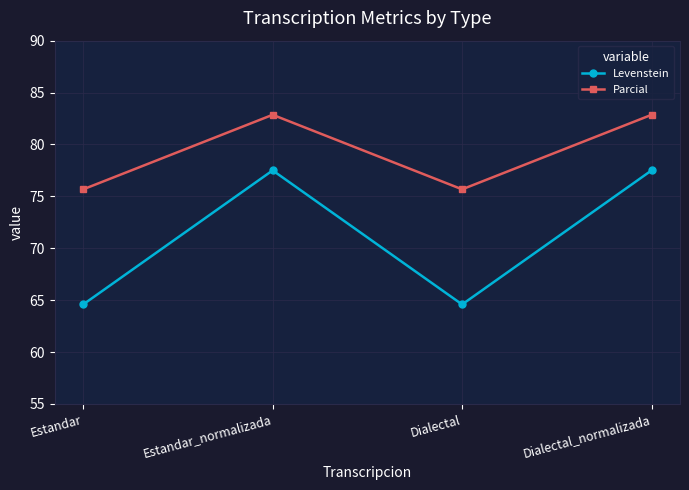

Rank the series at Estandar from highest to lowest value.

Parcial, Levenstein